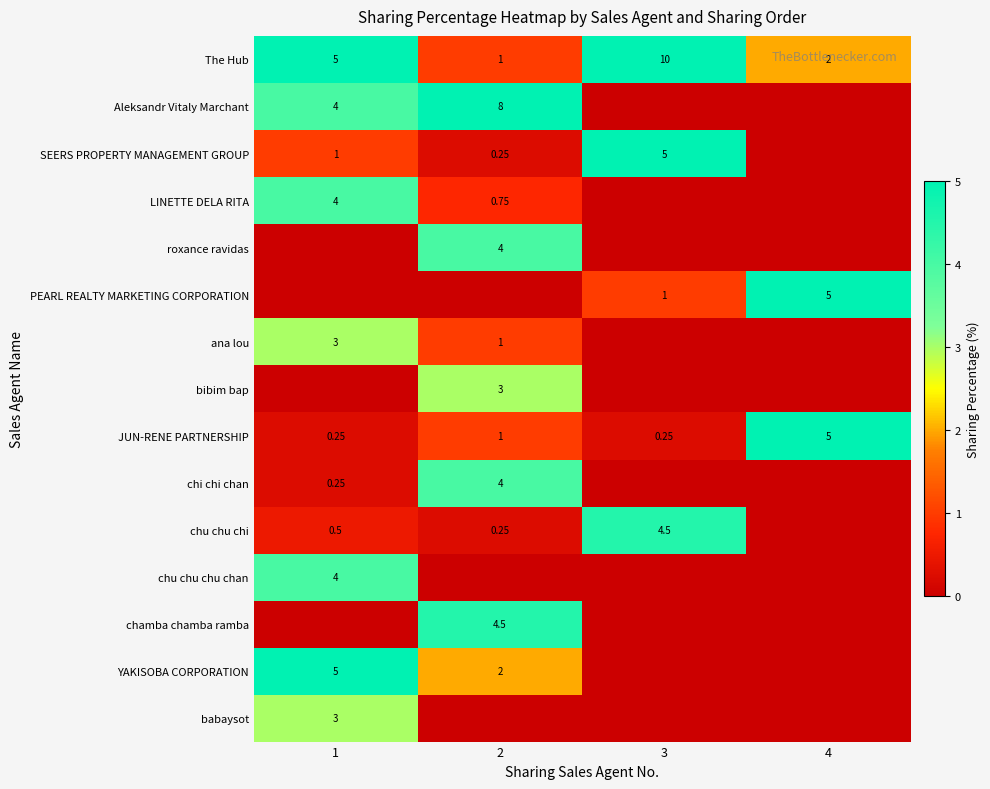

The value of ana lou at 4 is 1.1. True or false?

False